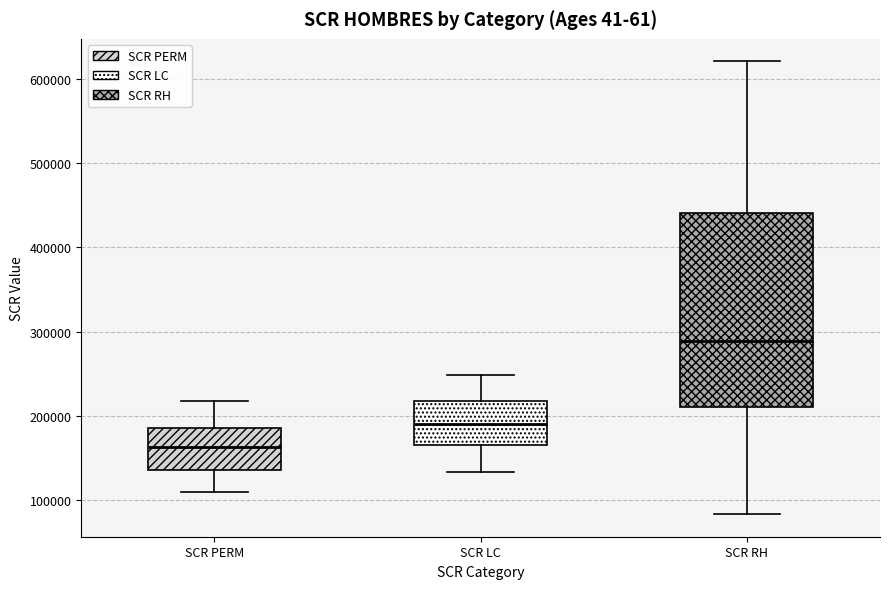

Where is the upper edge of the box for SCR LC on the y-axis? The values are not printed on the chart, so give them approximately, as read against the axis.

220000